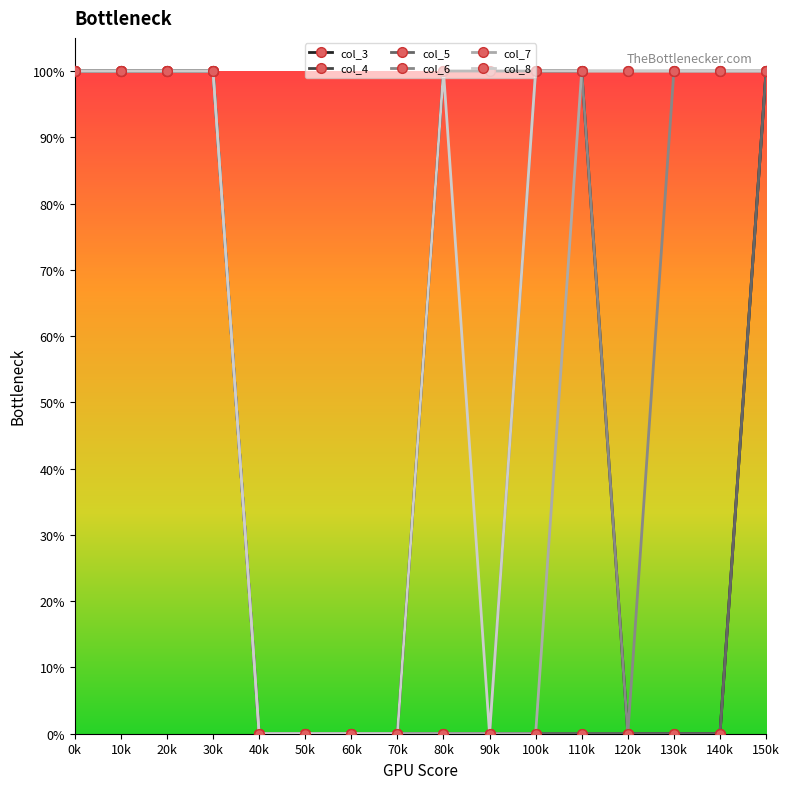

What is the value of the col_8 point at the 12th from the left?

1